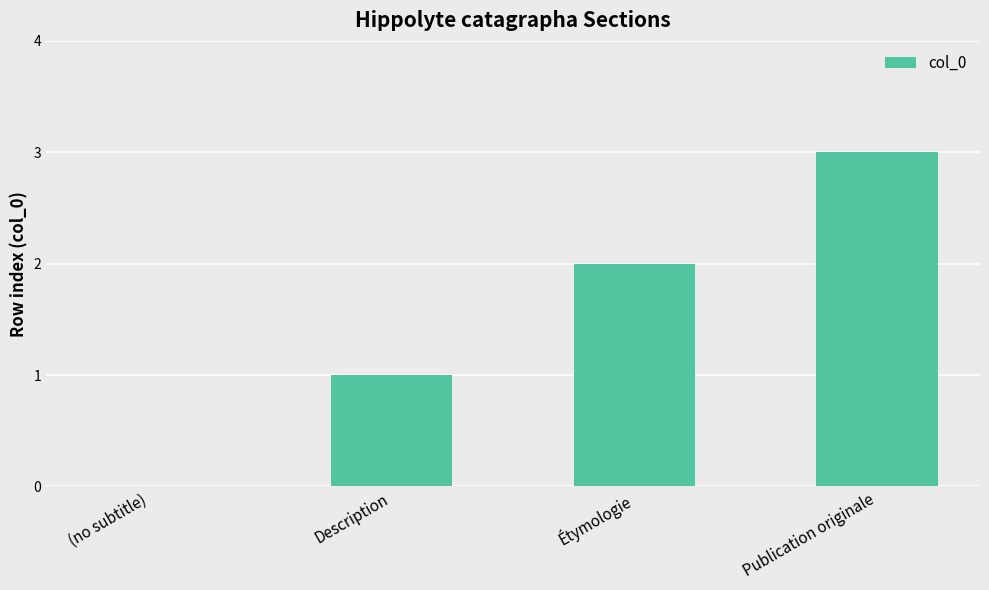

What is the maximum value shown in the chart?

3